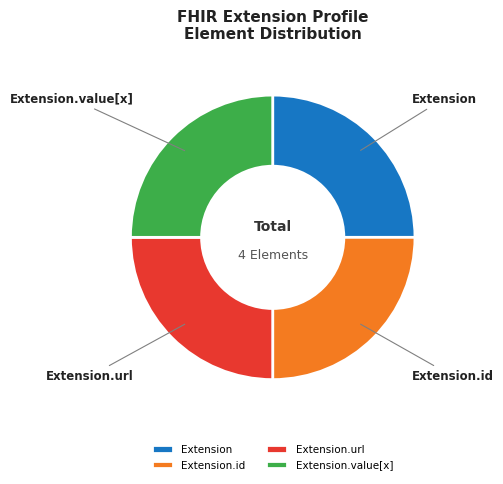

What is the ratio of the value at Extension.value[x] to the value at Extension.url?

1.0